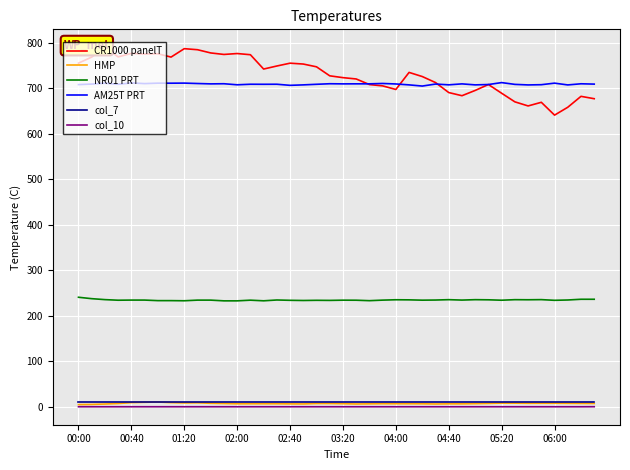

The value of AM25T PRT at 06:00 is 206.3. True or false?

False